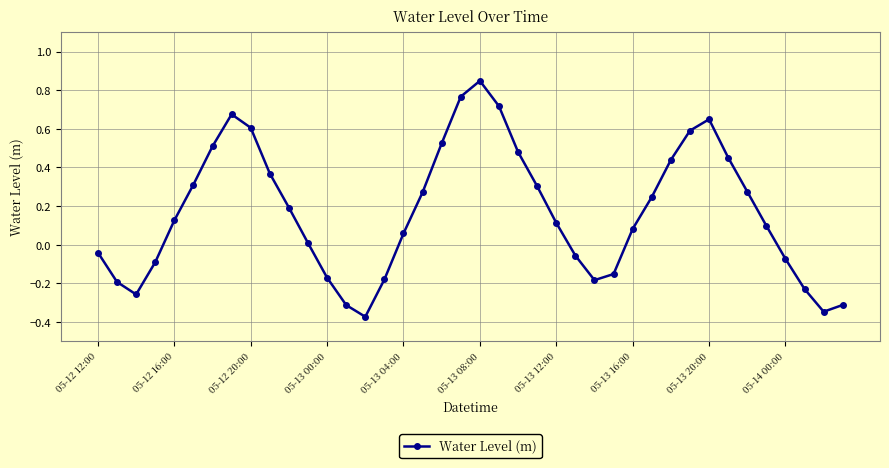

What is the difference between the maximum and minimum values?

1.2